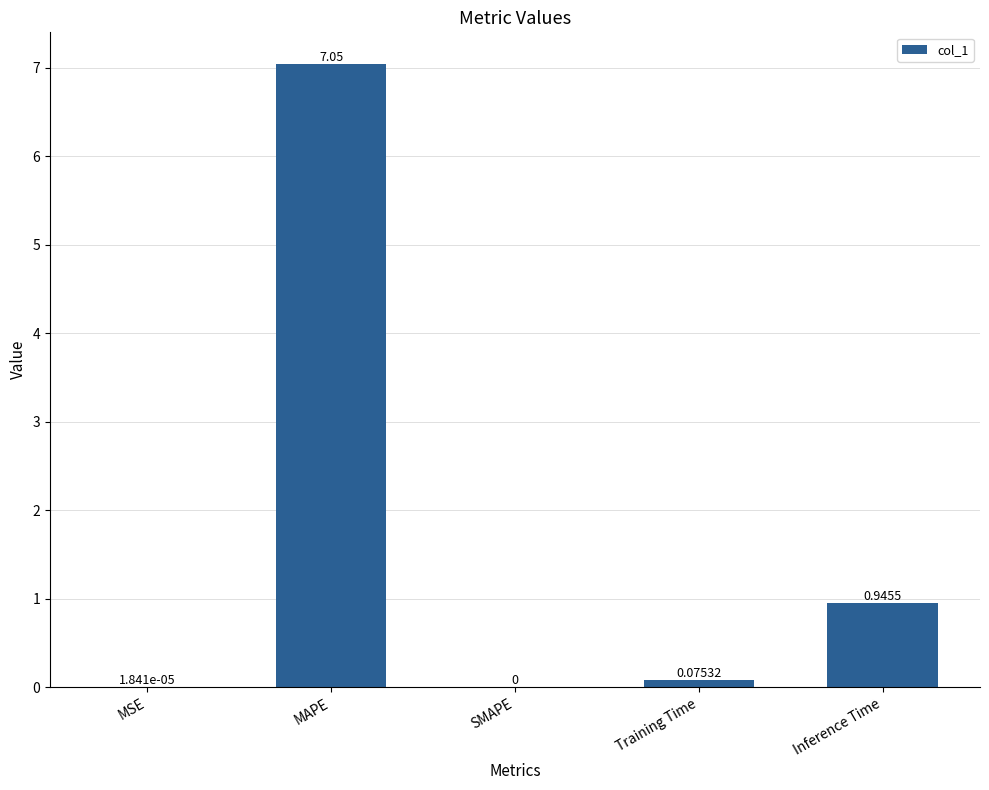

True or false: the data shows 4.0 at SMAPE.

False